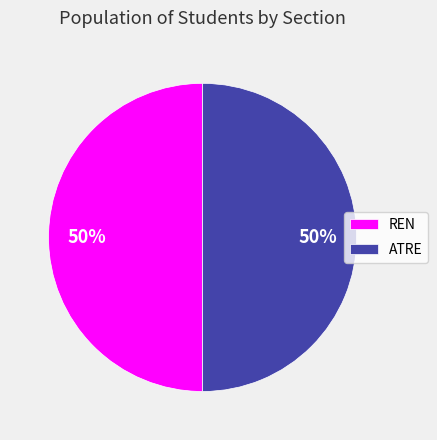

What percentage is the ATRE slice, to the nearest percent?

50%